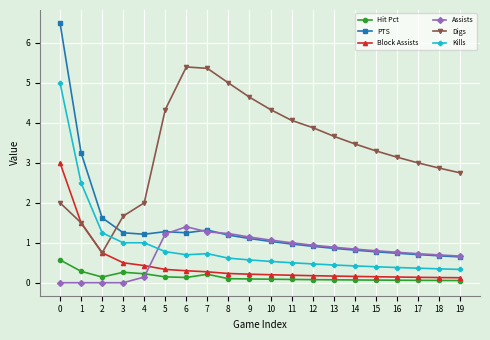

What is the difference between the highest and lowest values at 17?

2.9